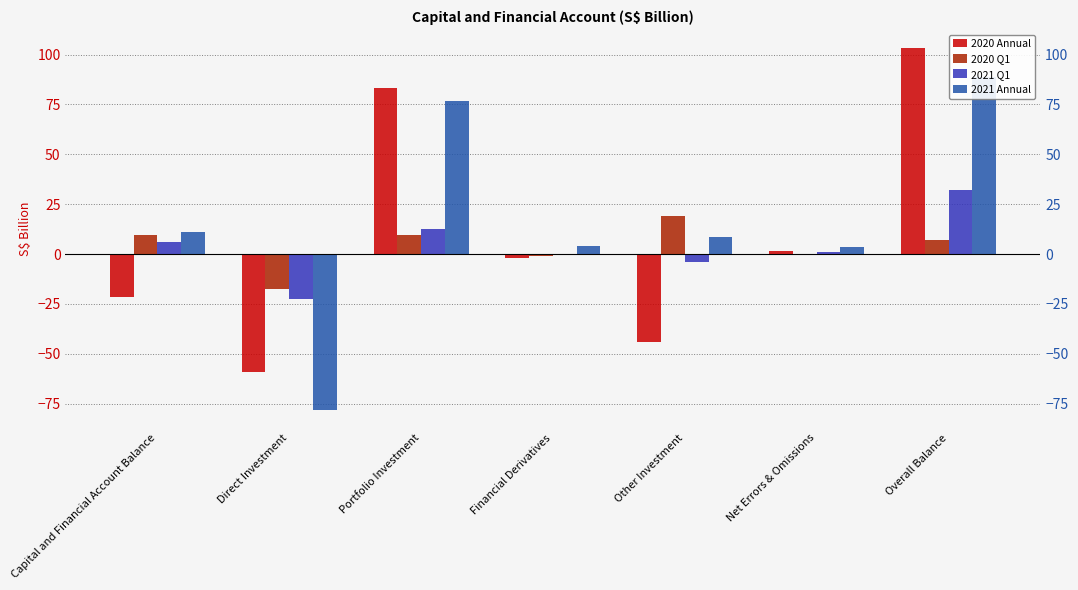

Between Other Investment and Overall Balance, which series saw the biggest shift?

2020 Annual